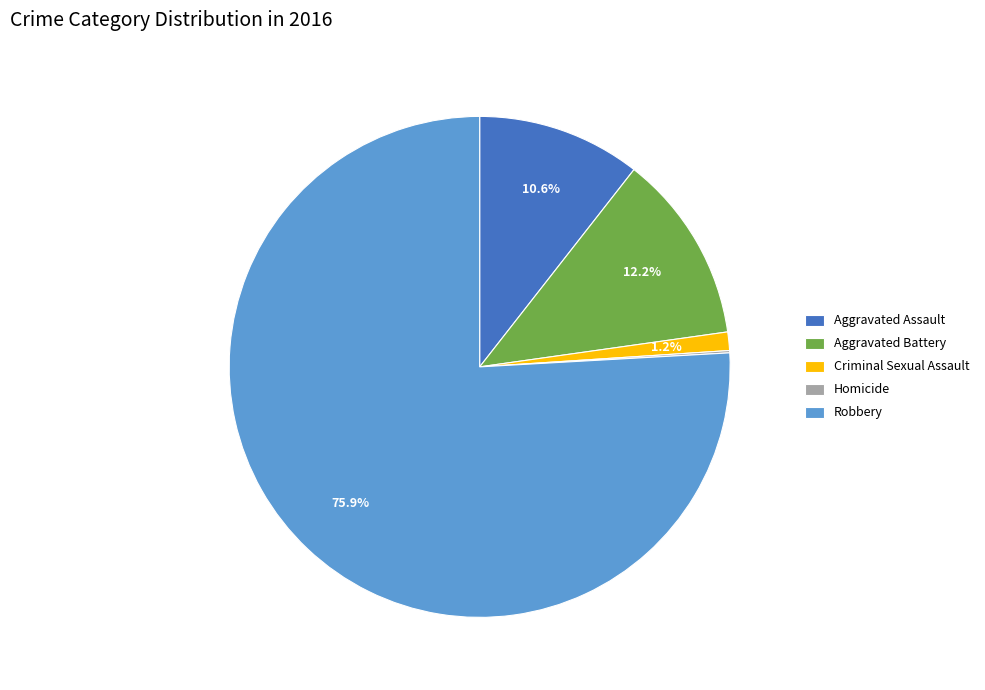

What is the majority slice?

Robbery